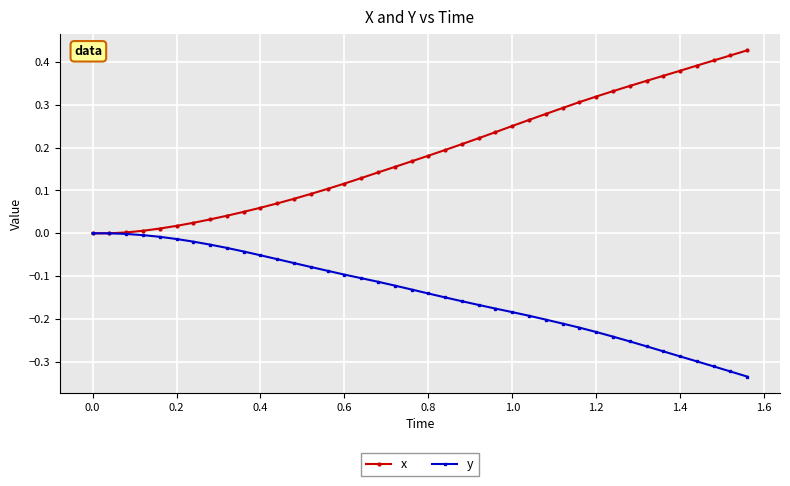

Which series has the largest range (max minus min)?

x